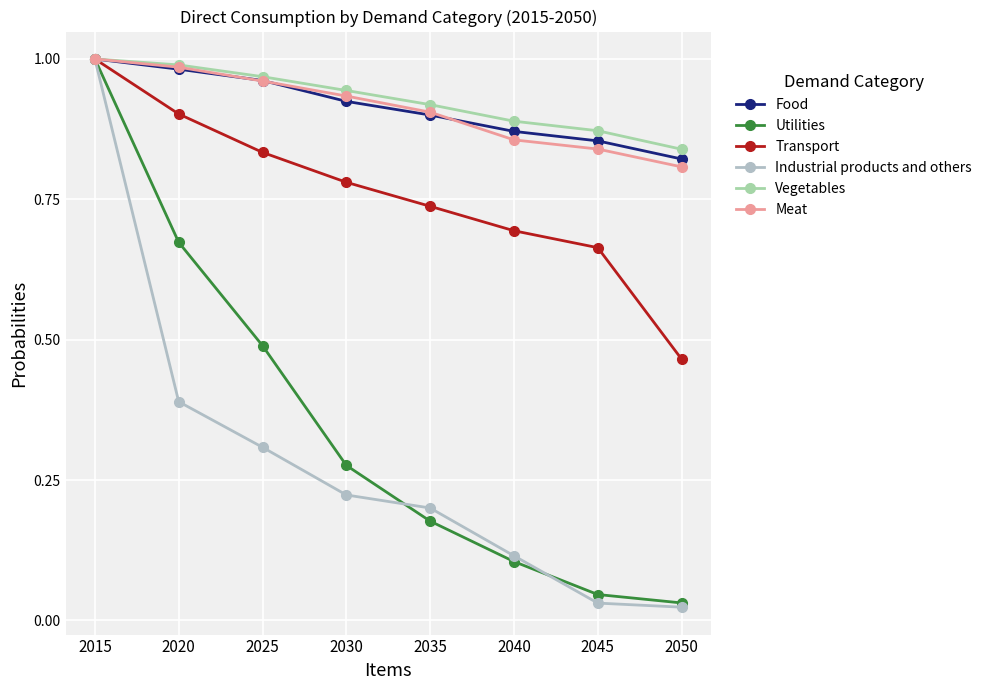

At which label is Meat closest to 0?

2050